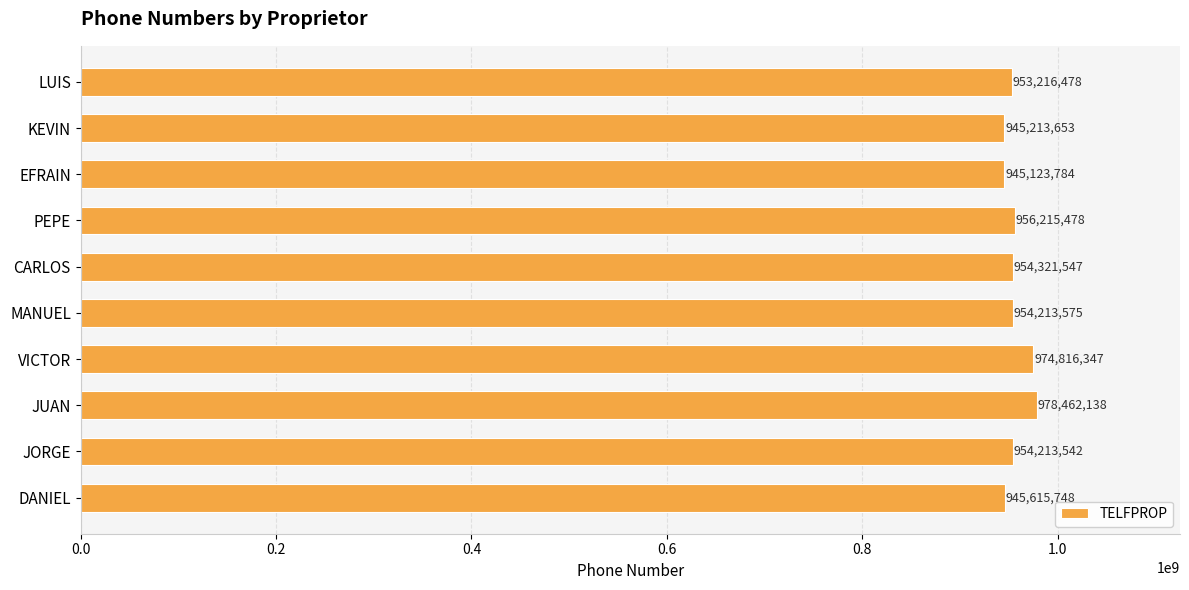

Reading bottom to top, extract all data points from this chart.

DANIEL=945615748	JORGE=954213542	JUAN=978462138	VICTOR=974816347	MANUEL=954213575	CARLOS=954321547	PEPE=956215478	EFRAIN=945123784	KEVIN=945213653	LUIS=953216478